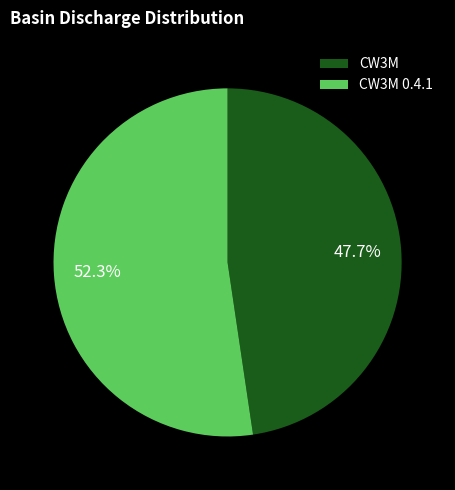

Is there any slice that represents more than half of the pie?

Yes